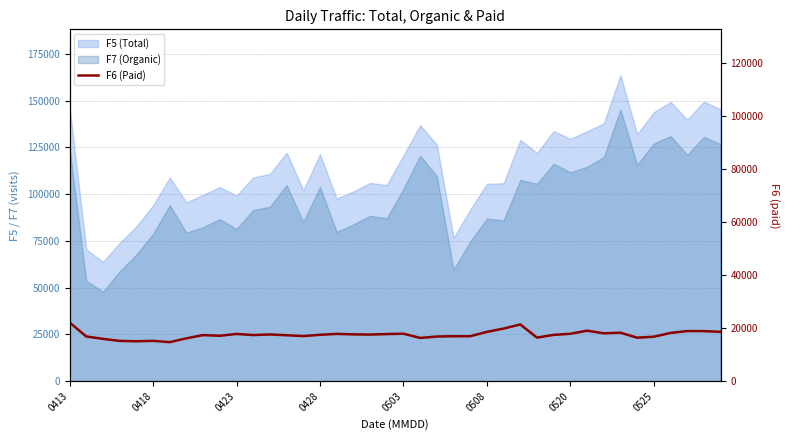

Which has a higher value, 27 or 13?

27